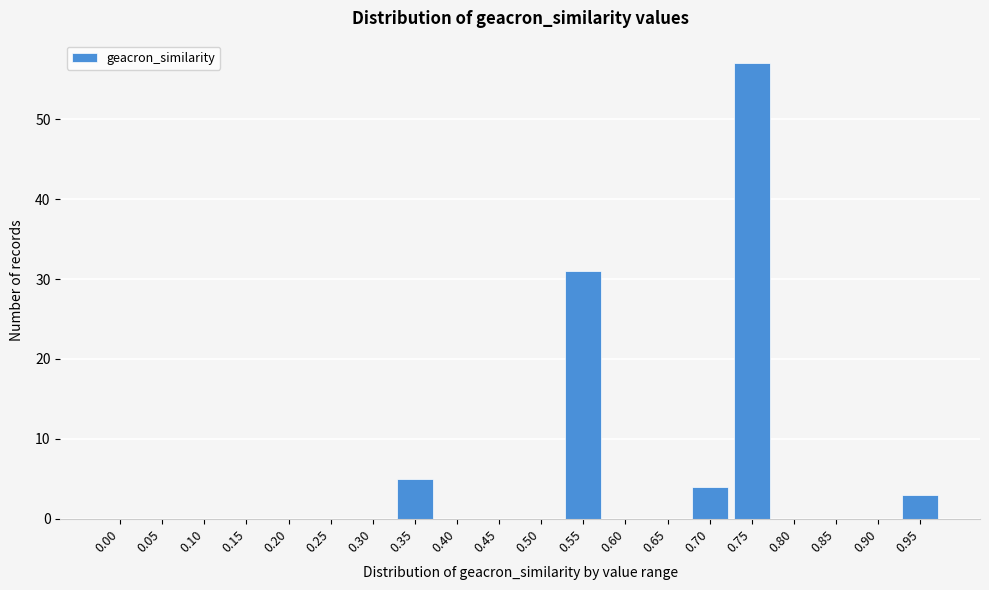

Reading left to right, what are all the values shown in this chart?

0.00=0	0.05=0	0.10=0	0.15=0	0.20=0	0.25=0	0.30=0	0.35=5	0.40=0	0.45=0	0.50=0	0.55=31	0.60=0	0.65=0	0.70=4	0.75=57	0.80=0	0.85=0	0.90=0	0.95=3